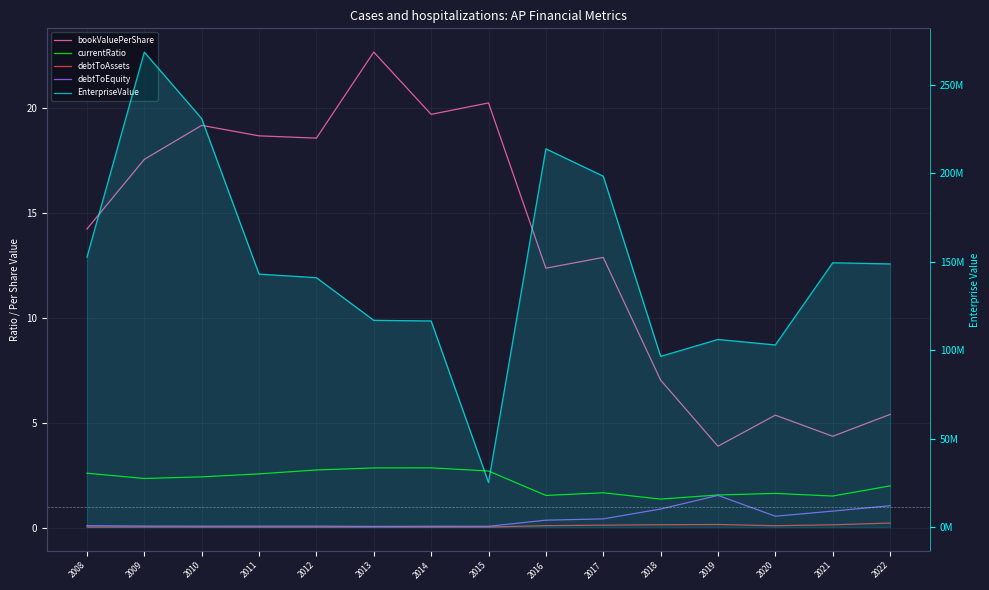

True or false: debtToAssets and EnterpriseValue cross at least once.

False